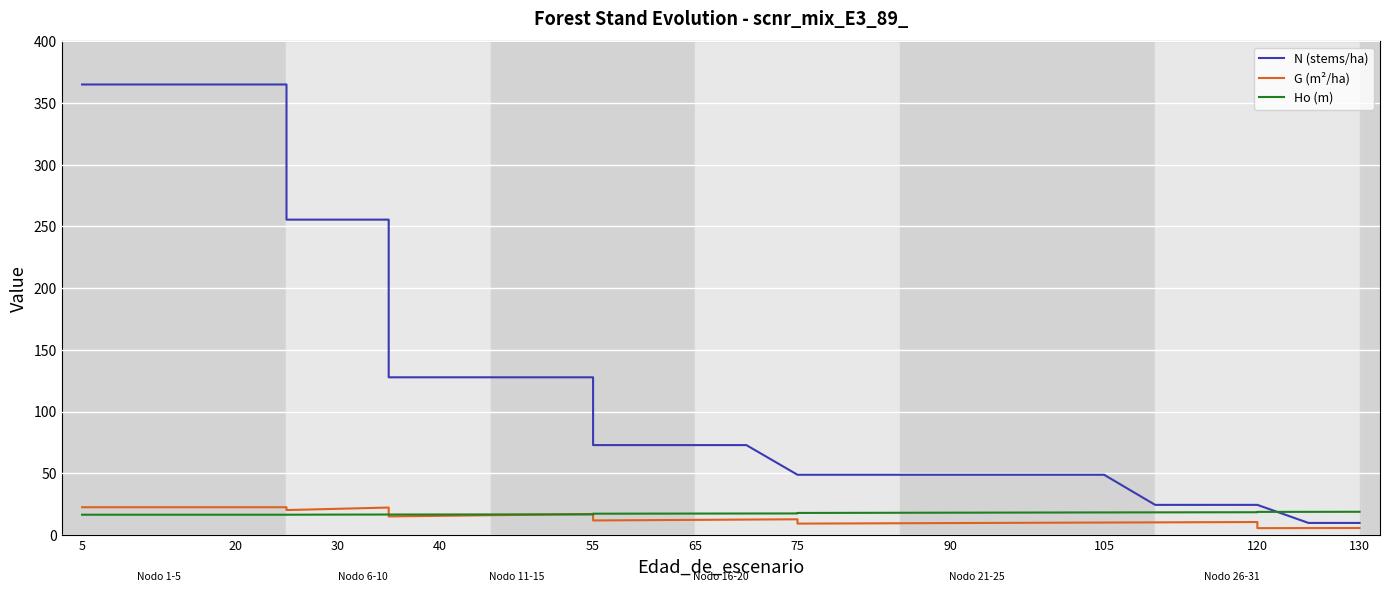

What are all the series names shown in the legend?

N (stems/ha), G (m²/ha), Ho (m)